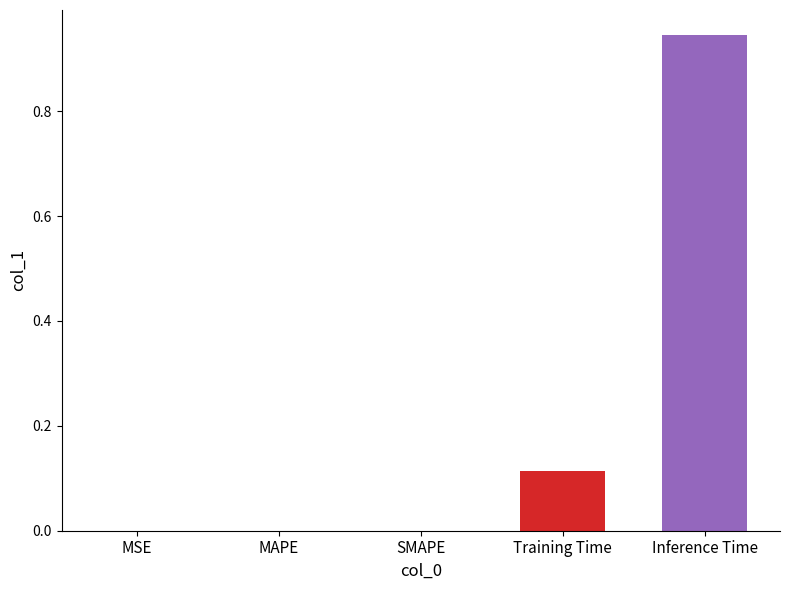

Count the number of data series in this chart.

1